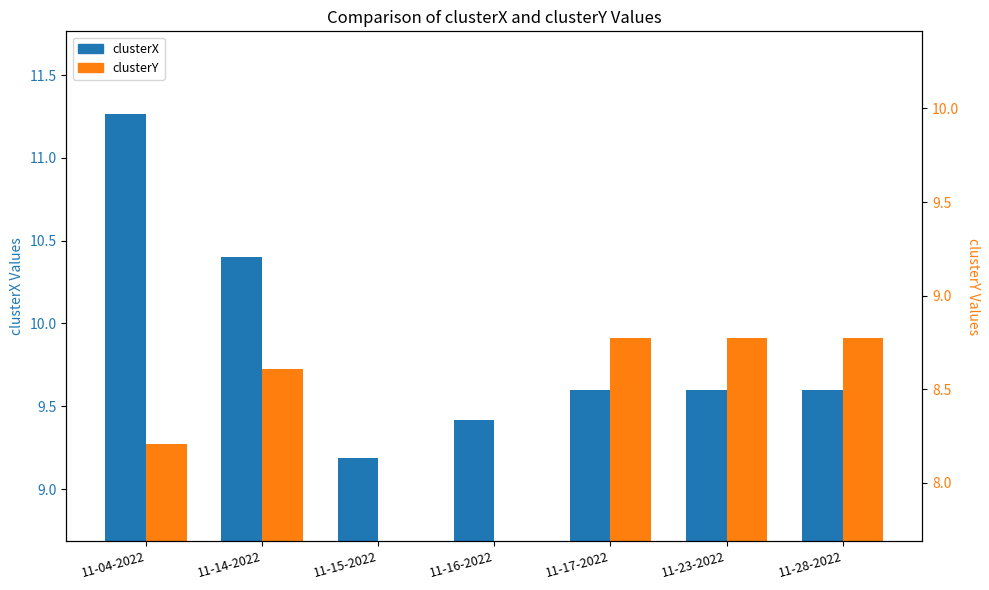

What are all the series names shown in the legend?

clusterX, clusterY